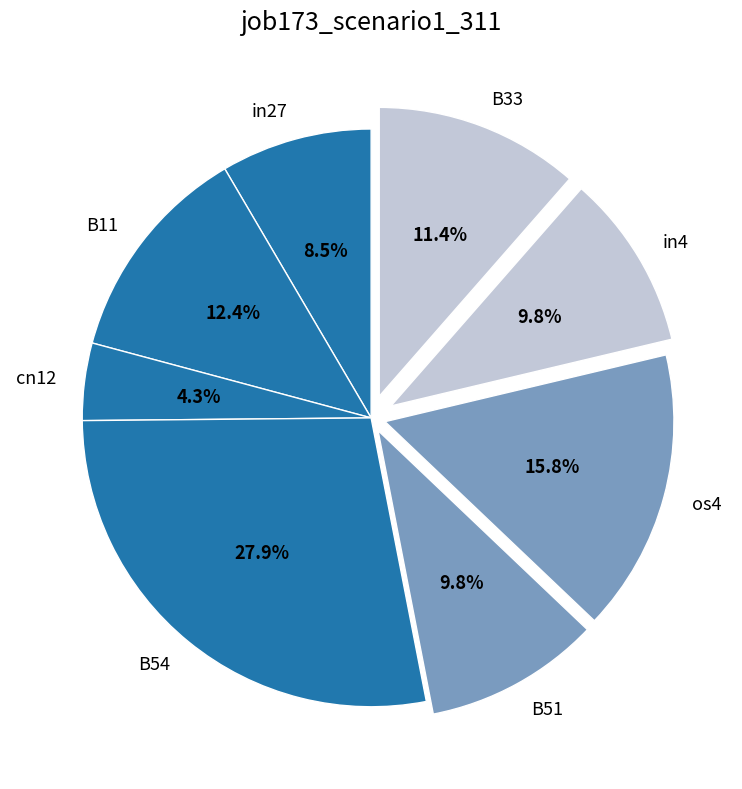

How many slices are in this pie chart?

8